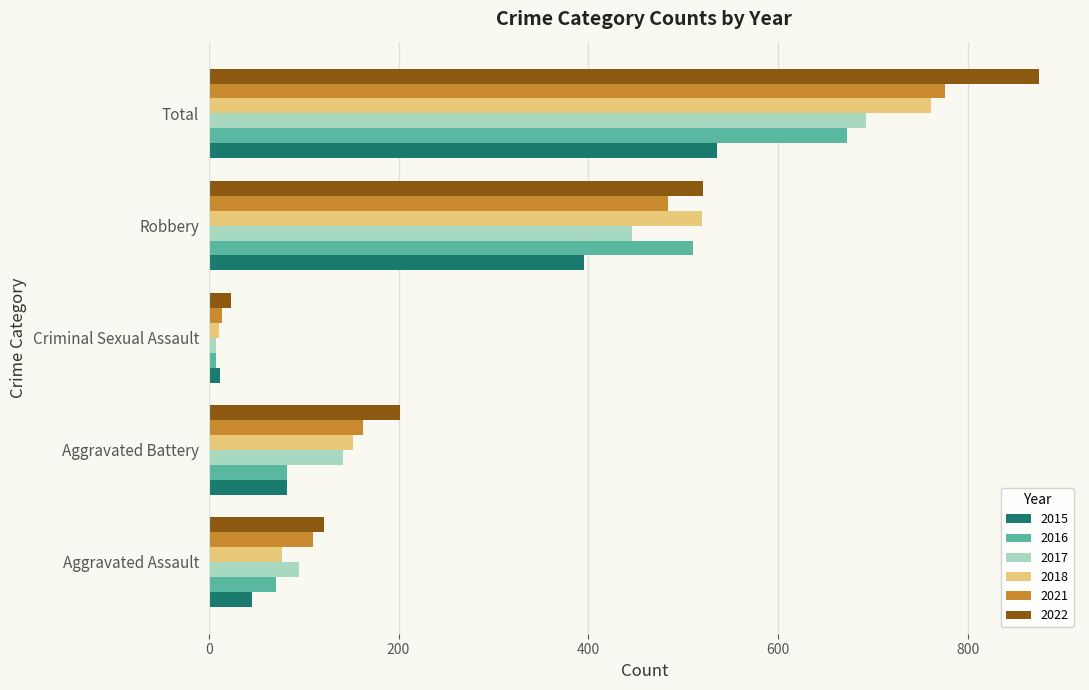

What is the spread (max minus min) of values at Aggravated Battery?

120